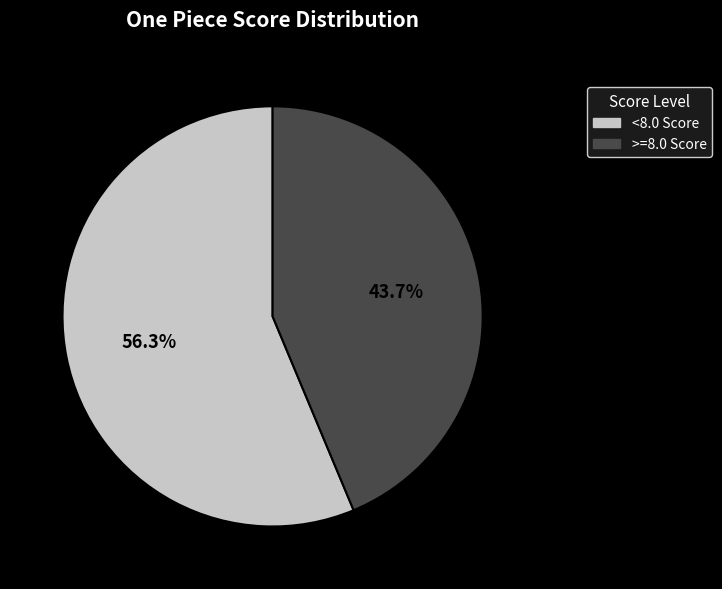

Rank the categories by value from highest to lowest.

<8.0 Score, >=8.0 Score